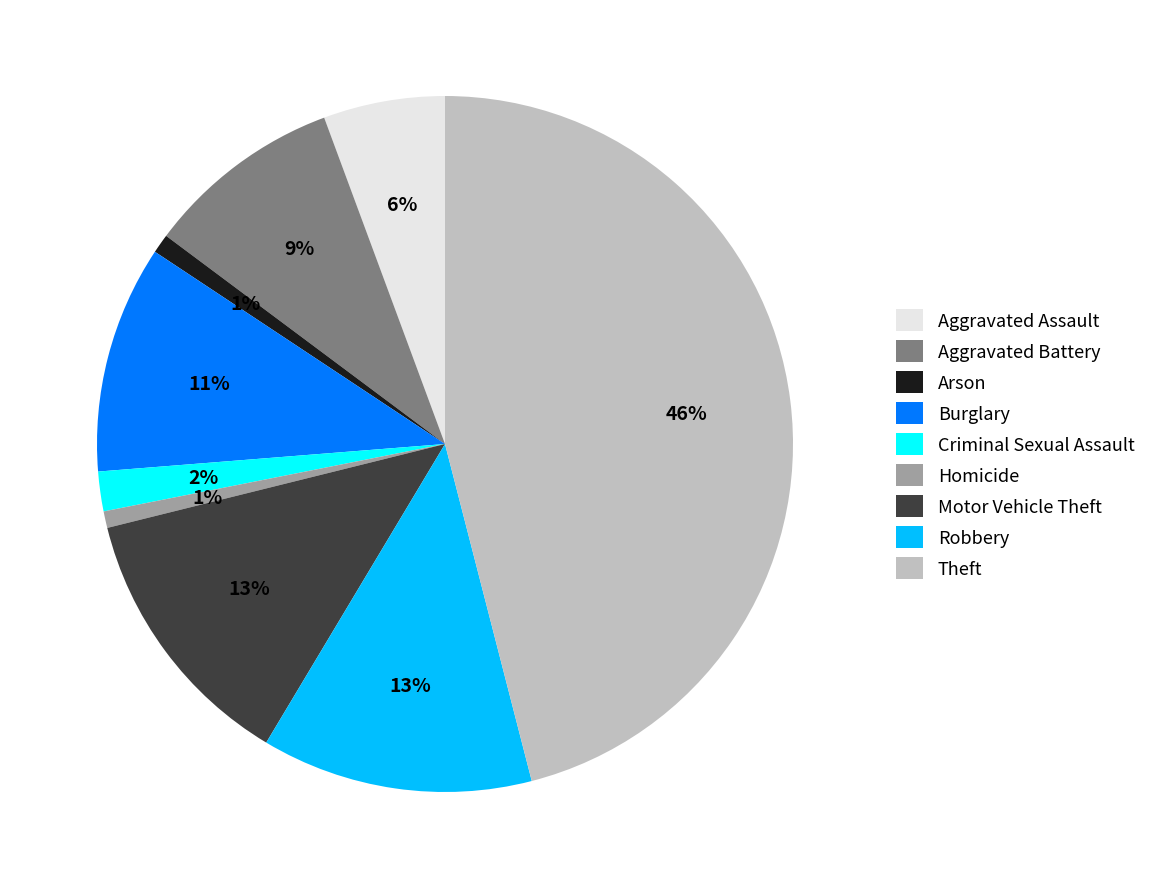

Does any single category account for the majority?

No